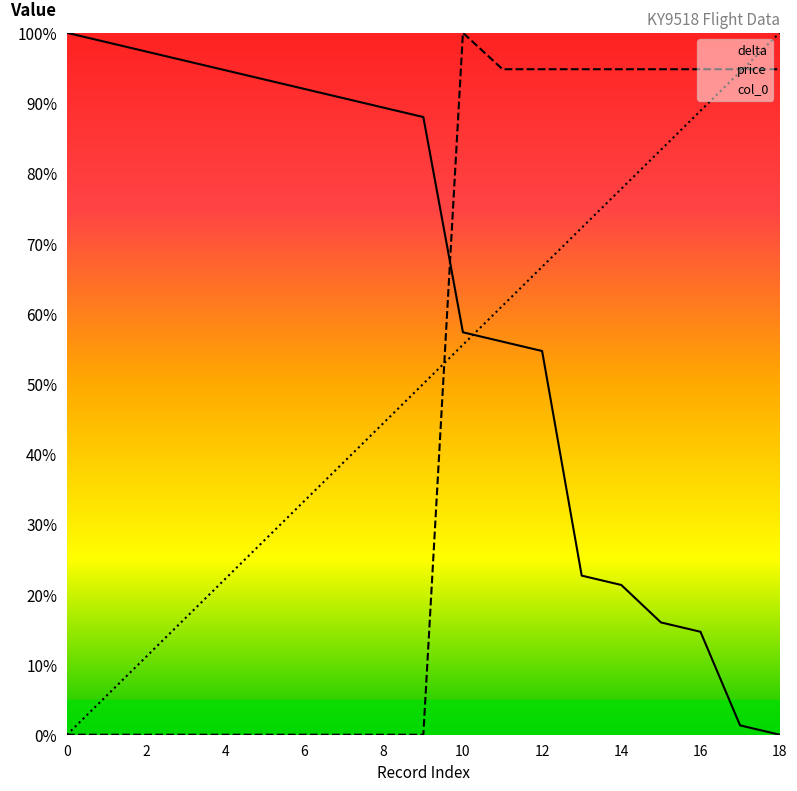

Which has a higher value, 7 or 4?

7